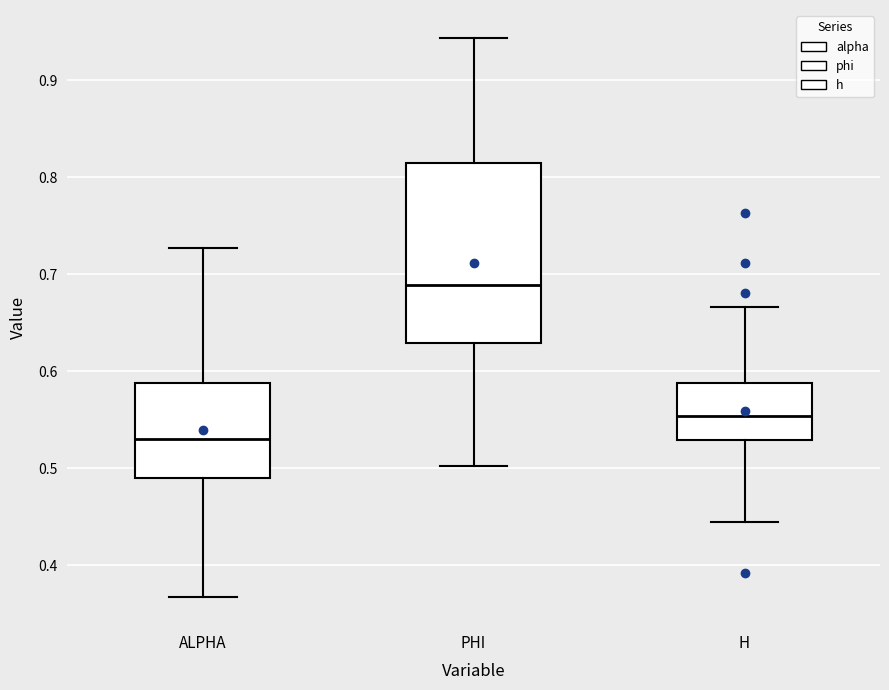

Which box's median line is the highest?

PHI